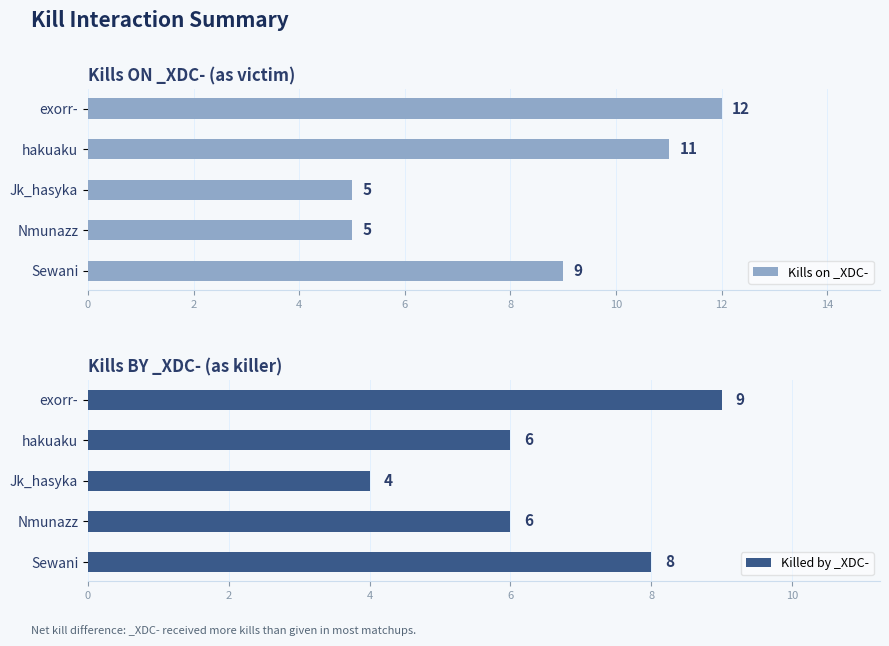

Reading left to right, list all the values displayed in this chart.

Kills on _XDC-: 12	11	5	5	9
Killed by _XDC-: 9	6	4	6	8